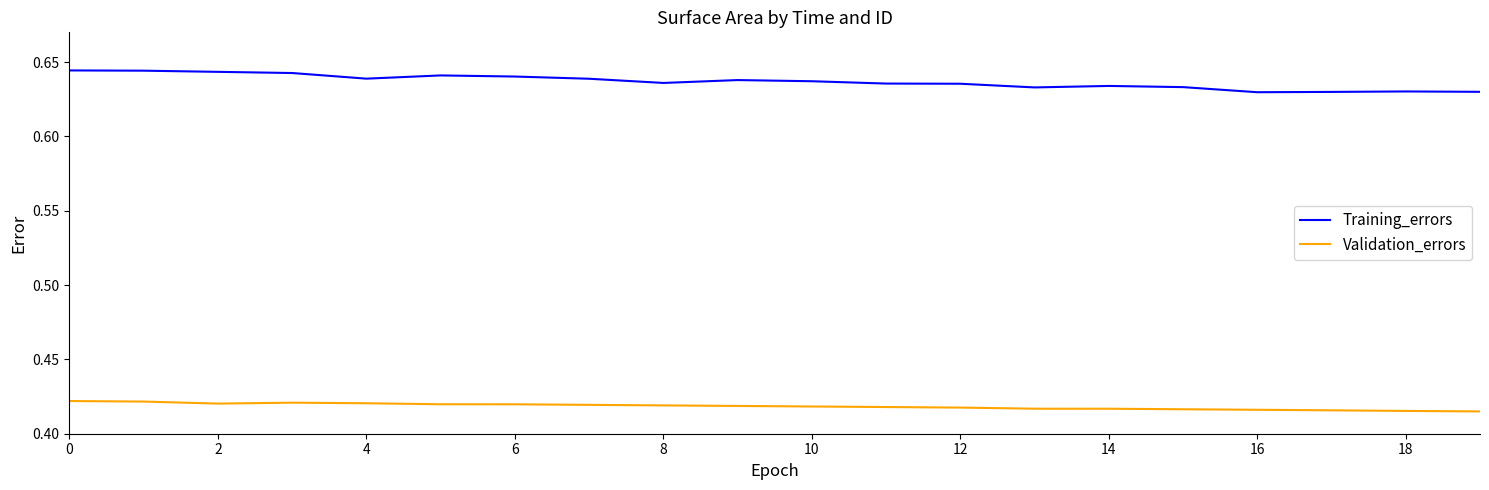

List the series in order of their peak value, highest first.

Training_errors, Validation_errors